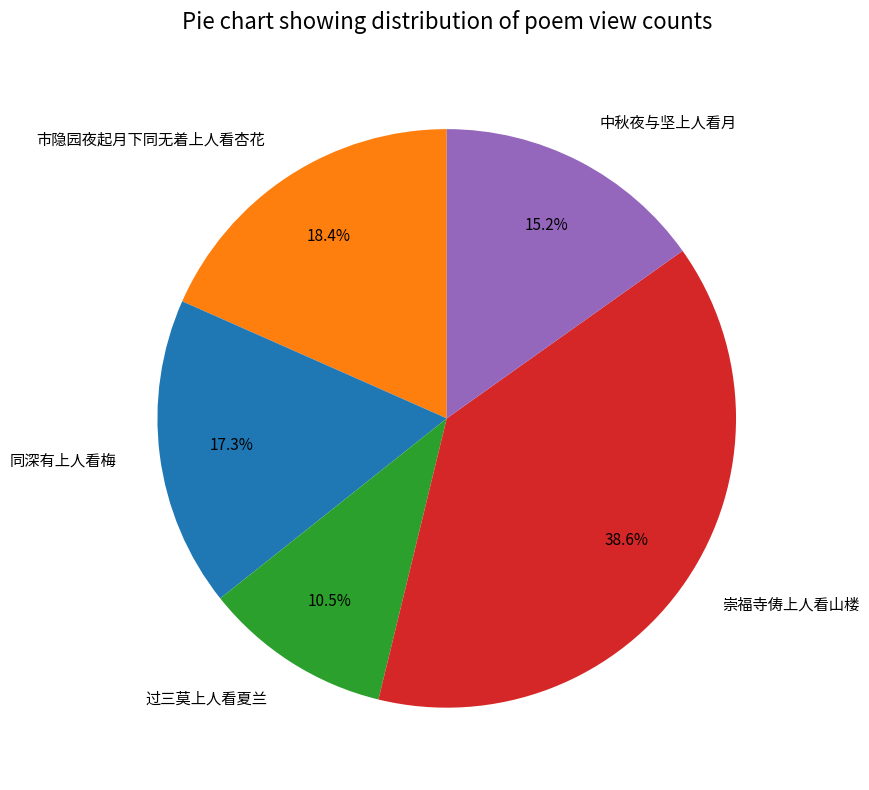

How much of the chart is everything except 过三莫上人看夏兰?

89.5%